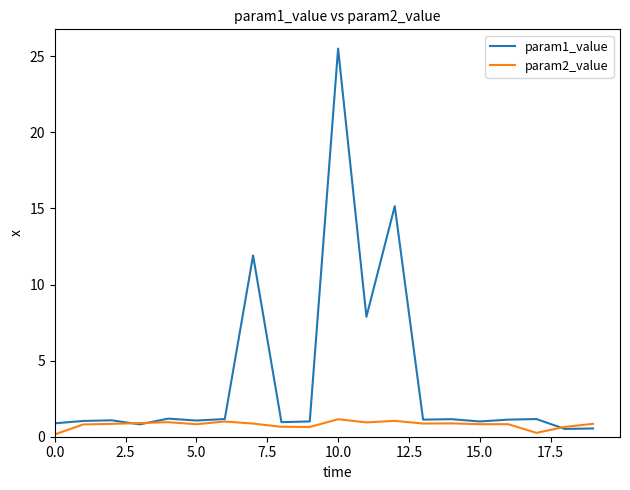

Which series has the widest spread of values?

param1_value